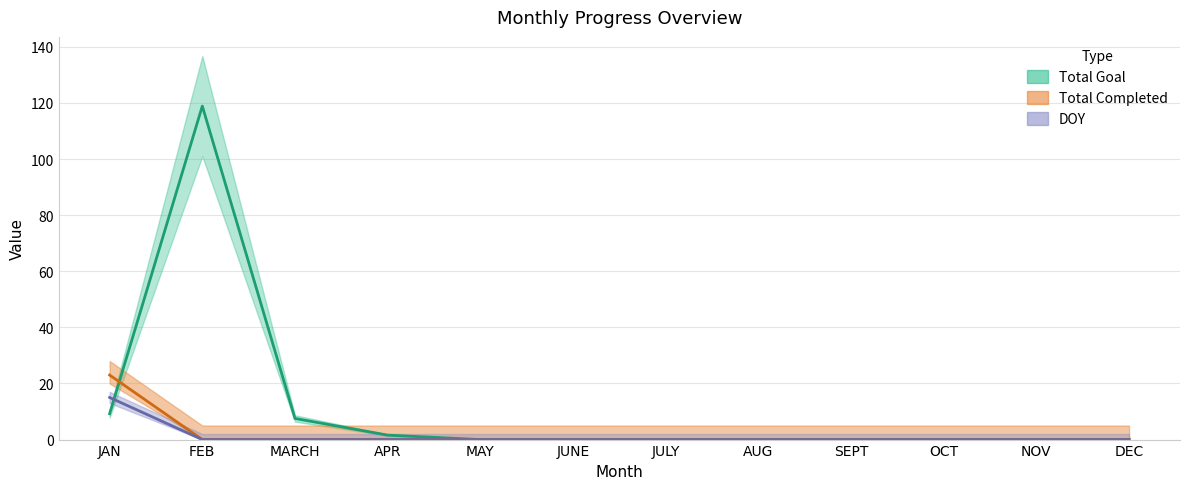

How many intersections are there between Total Goal and DOY?

1